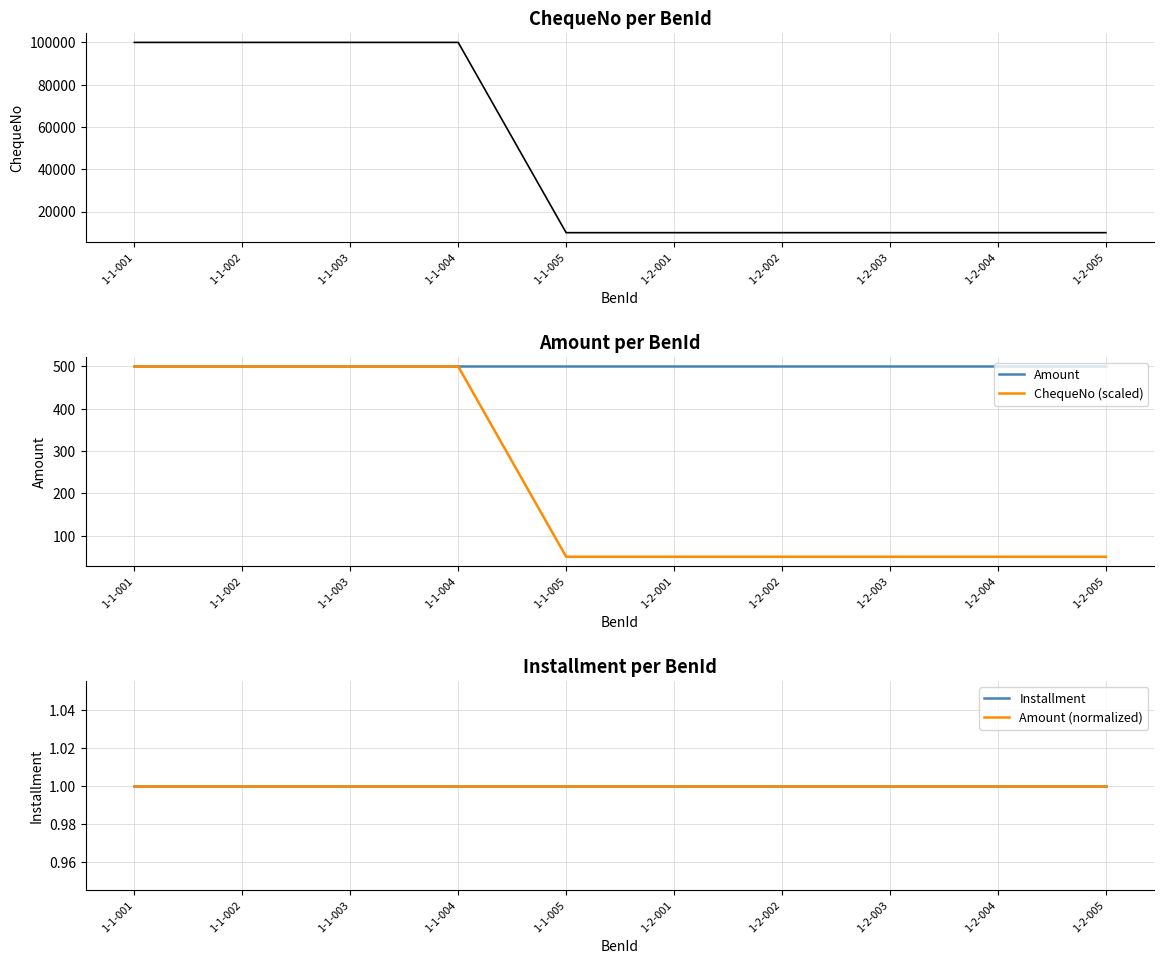

What position from the left is 1-1-001?

1